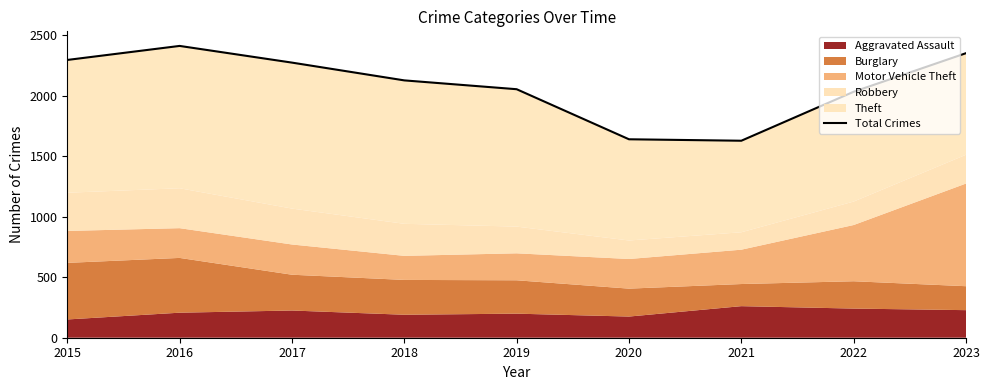

Which label corresponds to the smallest value in the chart?

2021